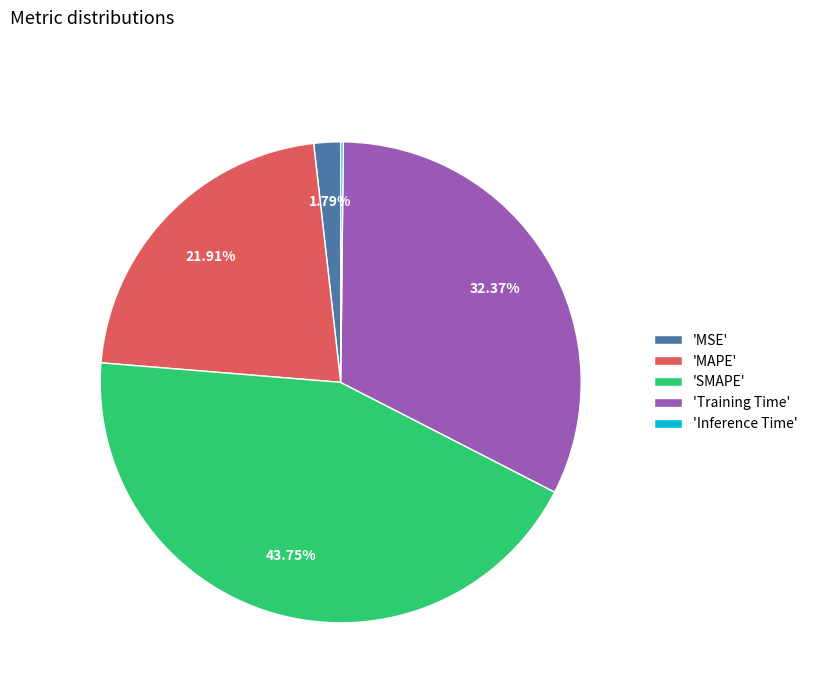

Which category has the biggest portion of the pie?

'SMAPE'